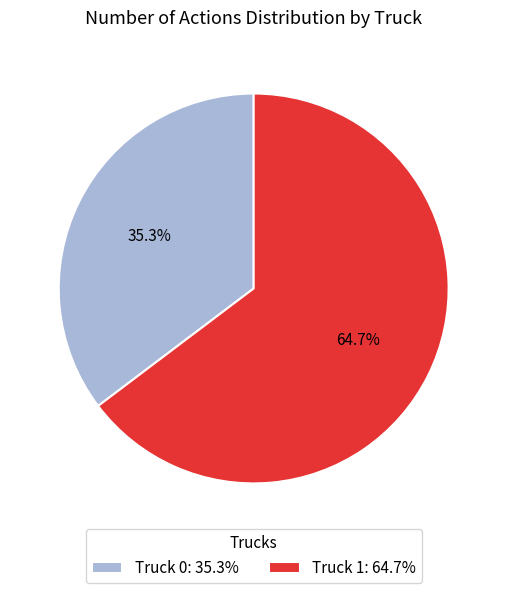

What percentage is the Truck 0 slice, to the nearest percent?

35%